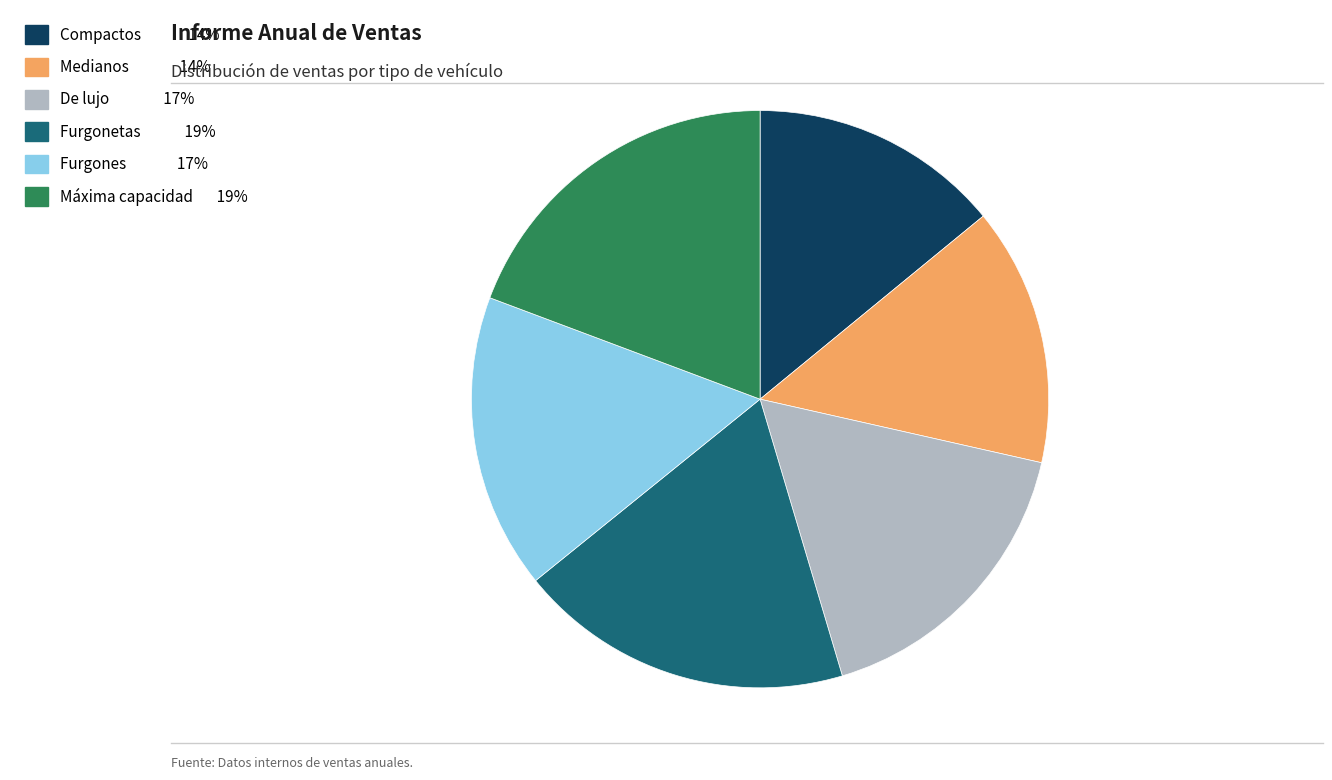

Between Máxima capacidad and De lujo, which is larger?

Máxima capacidad